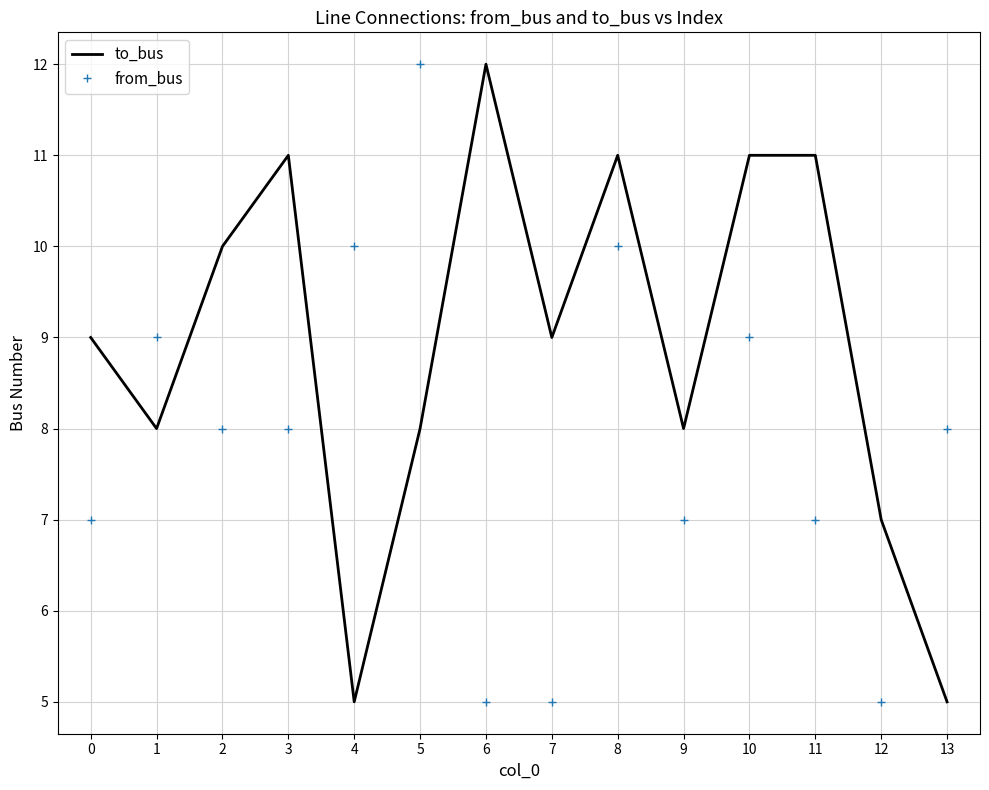

Read the to_bus value at 6.

12